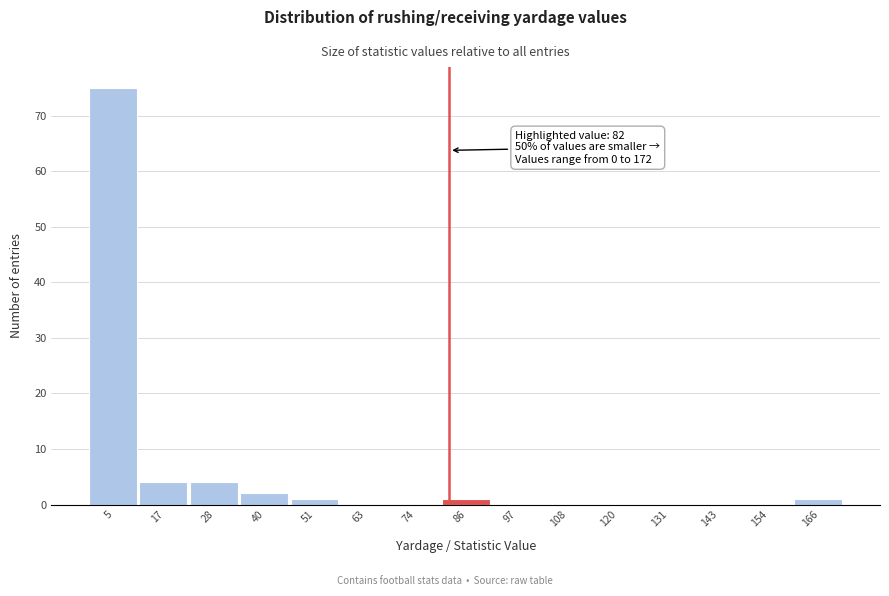

Which range on the x-axis has the tallest bar?

0 to 12